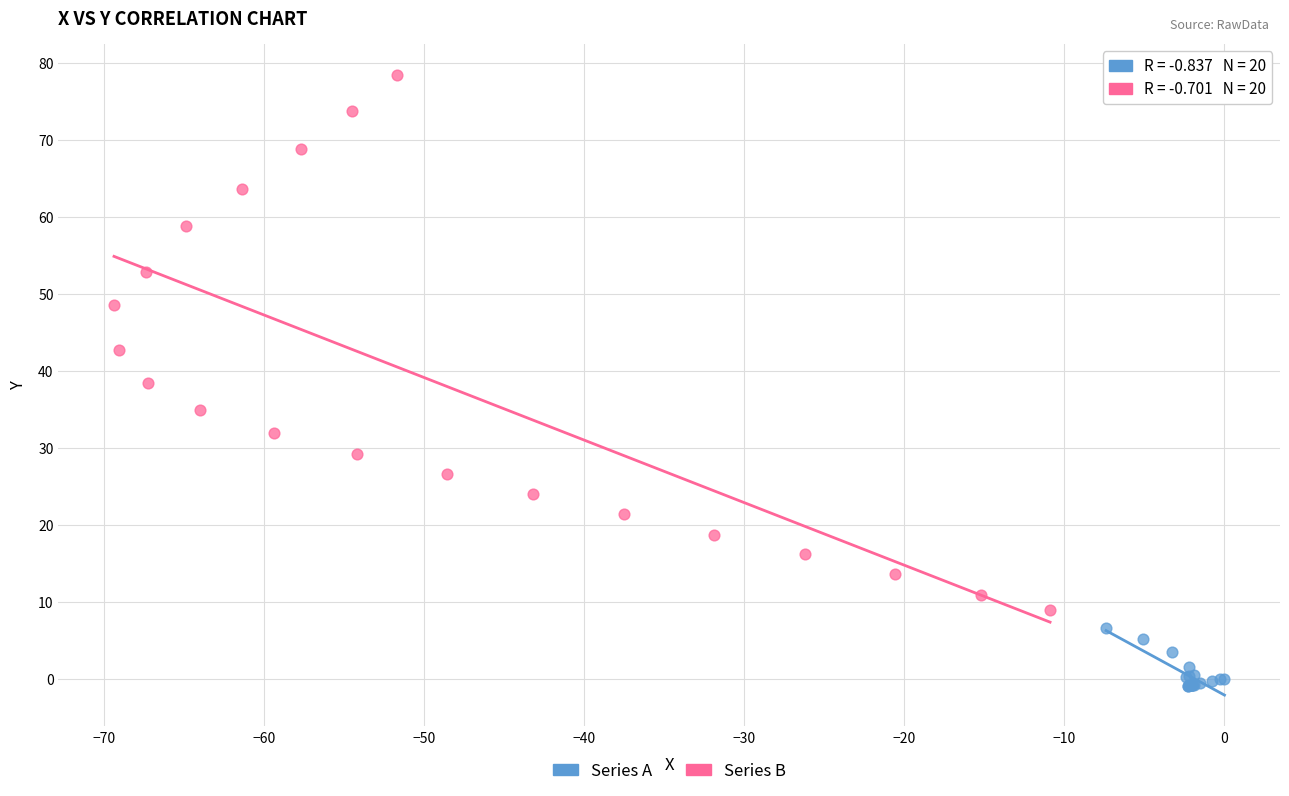

Which series contains the lowest Y value?

Series A